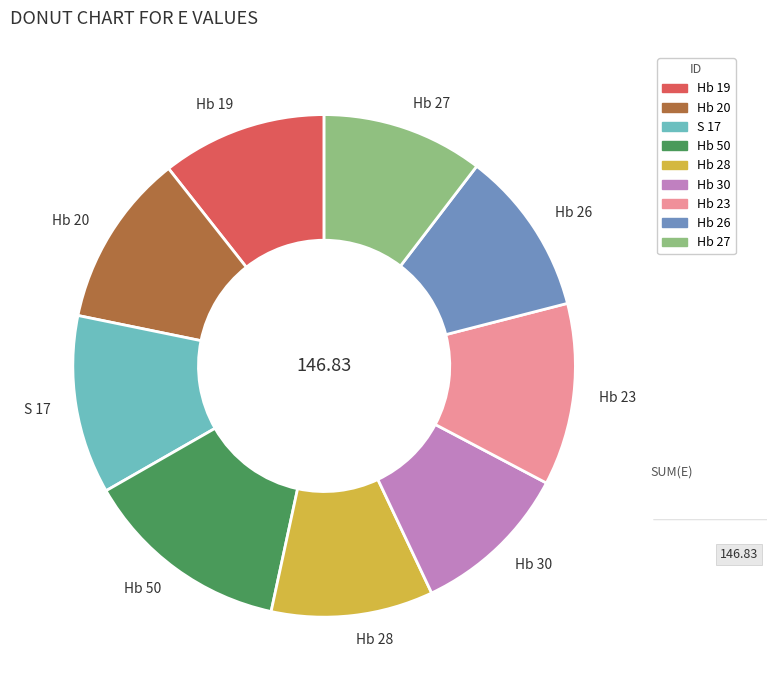

True or false: Hb 19 accounts for 1% of the total.

False